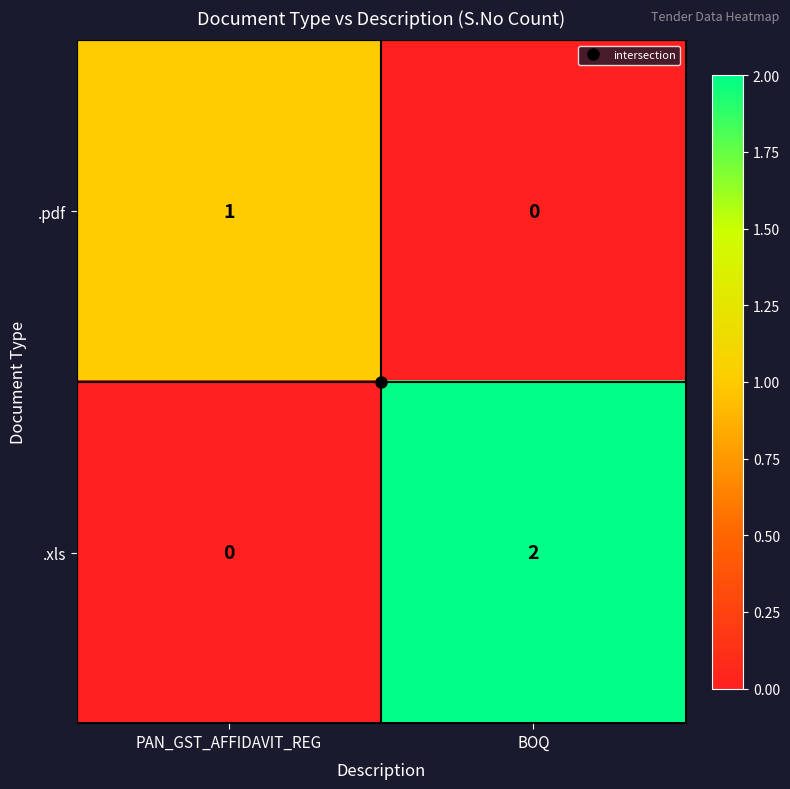

List the series in order of their overall mean, lowest first.

.pdf, .xls